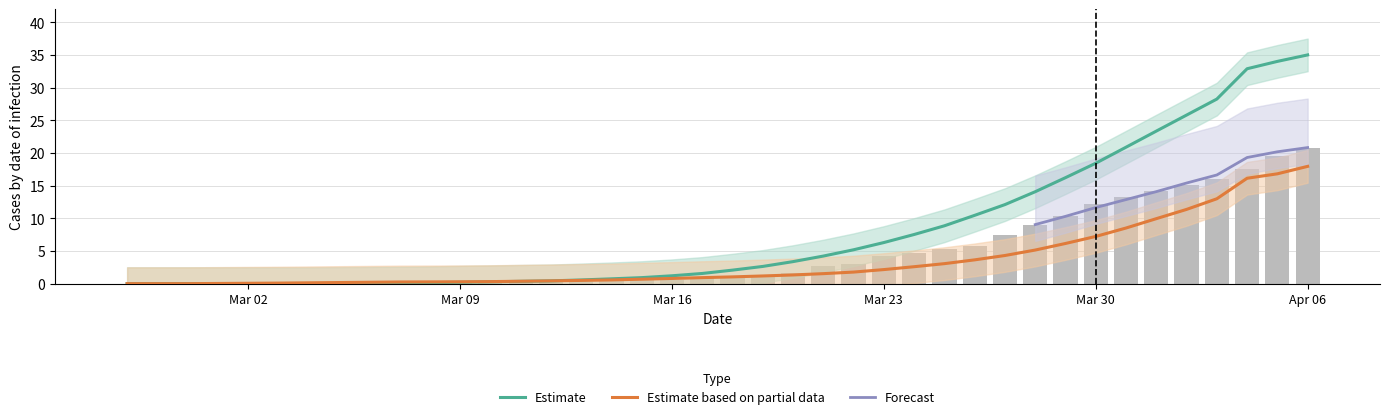

List the series in order of their overall mean, lowest first.

1, 2, 0